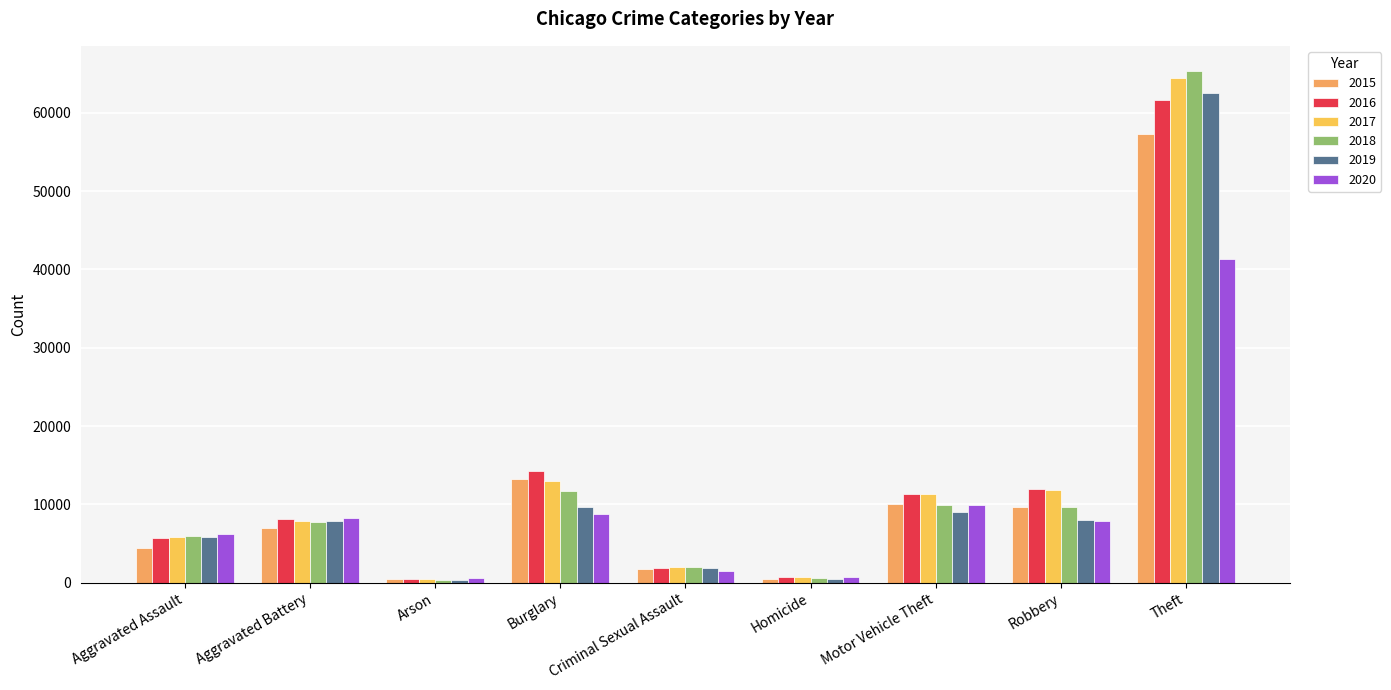

The 2019 series shows 13164 at Aggravated Battery. True or false?

False